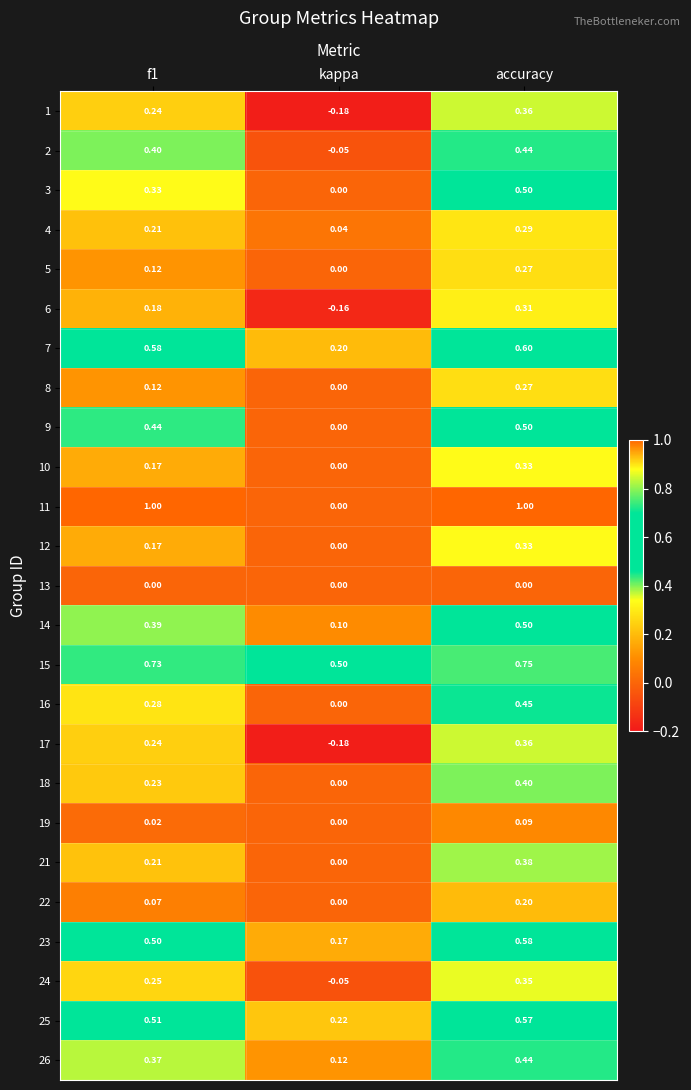

How many data points does each series have?

3